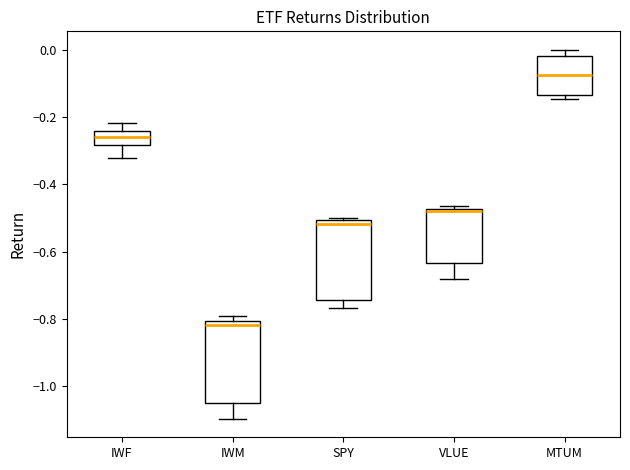

Reading left to right, transcribe this box plot: for each box, give where its median line is, the range the box spans, and where its two whiskers end, as read against the y-axis. The values are not printed on the chart, so give them approximately, as read against the axis.

IWF: median -0.26, box -0.28 to -0.24, whiskers -0.32 to -0.22
IWM: median -0.82, box -1.06 to -0.80, whiskers -1.10 to -0.80 (just above the box's upper edge)
SPY: median -0.52, box -0.74 to -0.50, whiskers -0.76 to -0.50
VLUE: median -0.48 (just below the box's upper edge), box -0.64 to -0.48, whiskers -0.68 to -0.46
MTUM: median -0.08, box -0.14 to -0.02, whiskers -0.14 (just below the box's lower edge) to 0.00